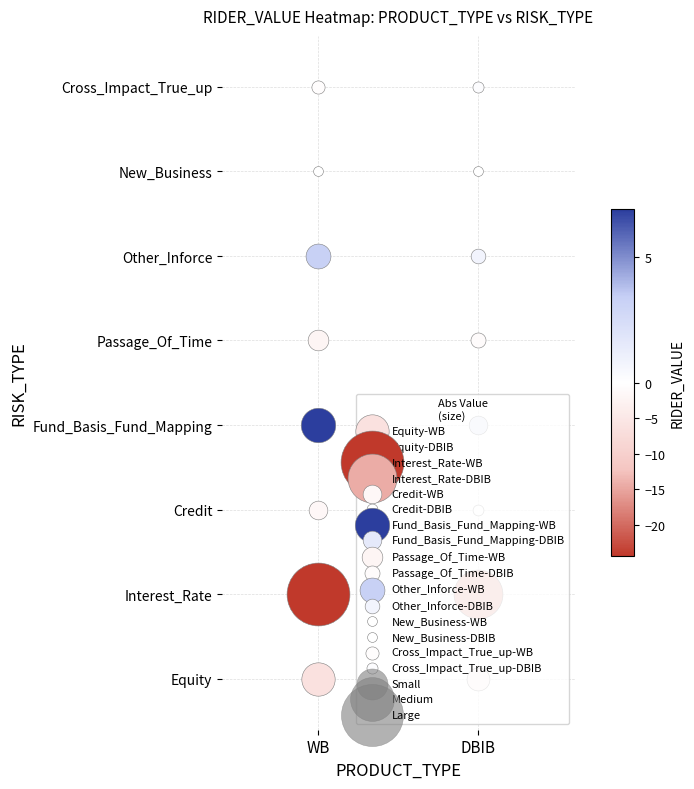

At how many categories does at least one series exceed -19?

8